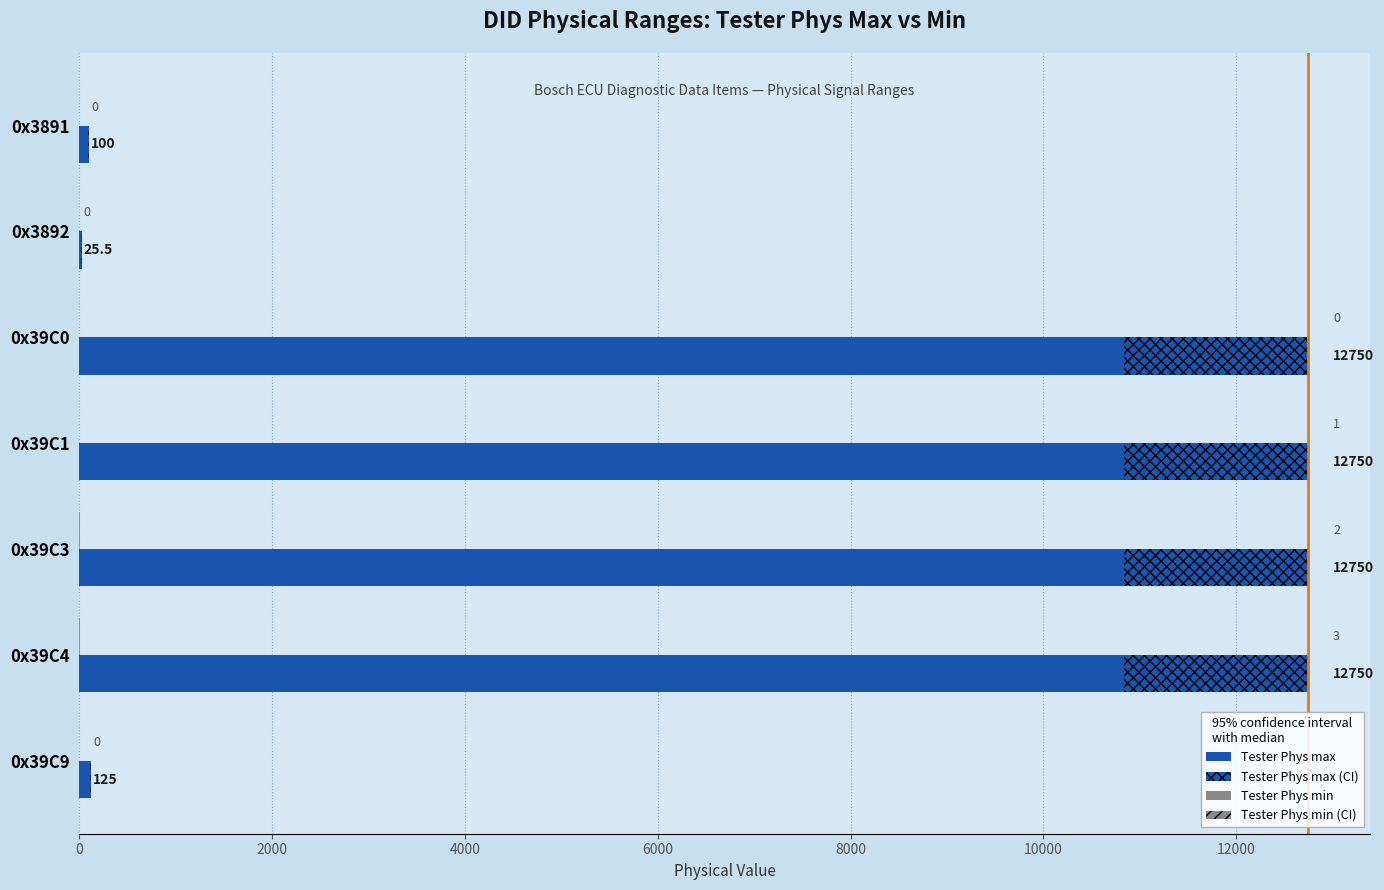

What is the sum of all Tester Phys max values?

51250.5